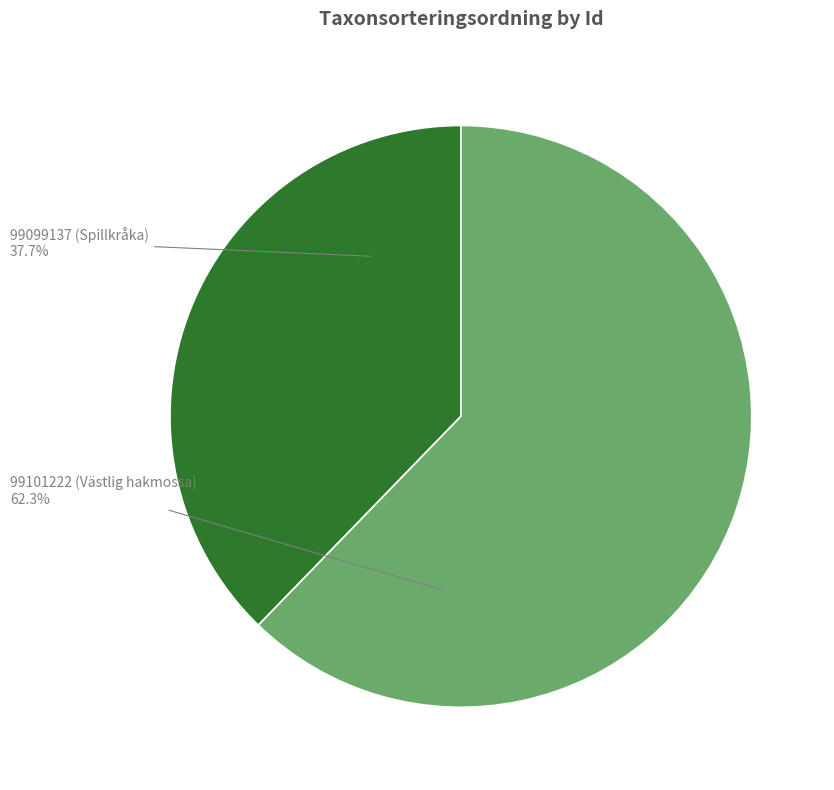

The 99099137 (Spillkråka) slice represents 48% of the pie. True or false?

False